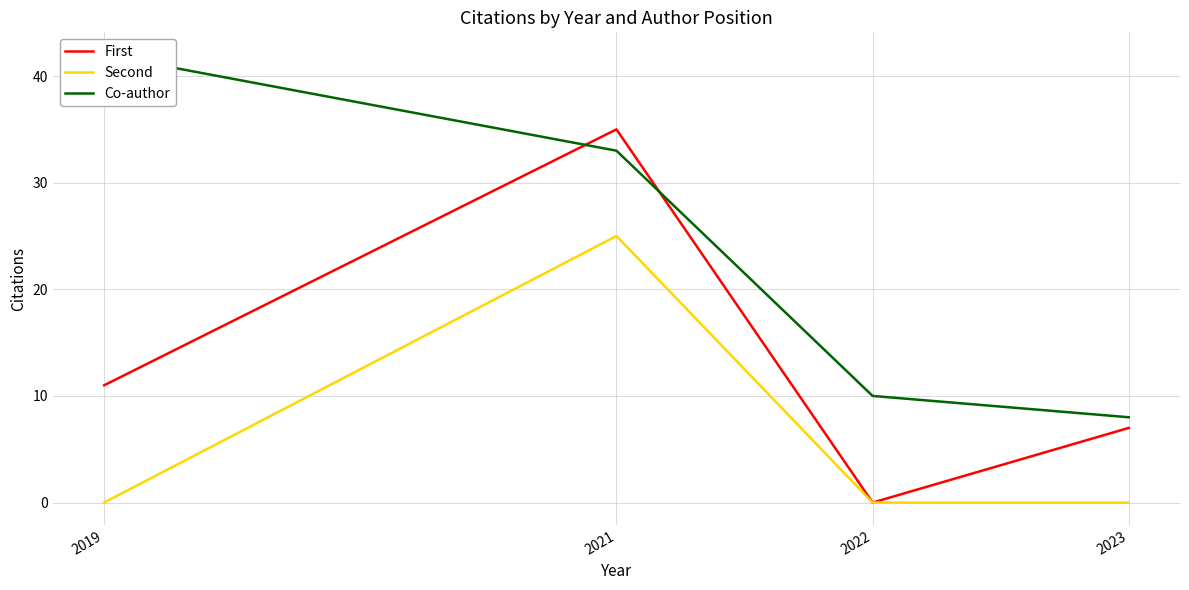

What is the total value across all series at 2019?

53